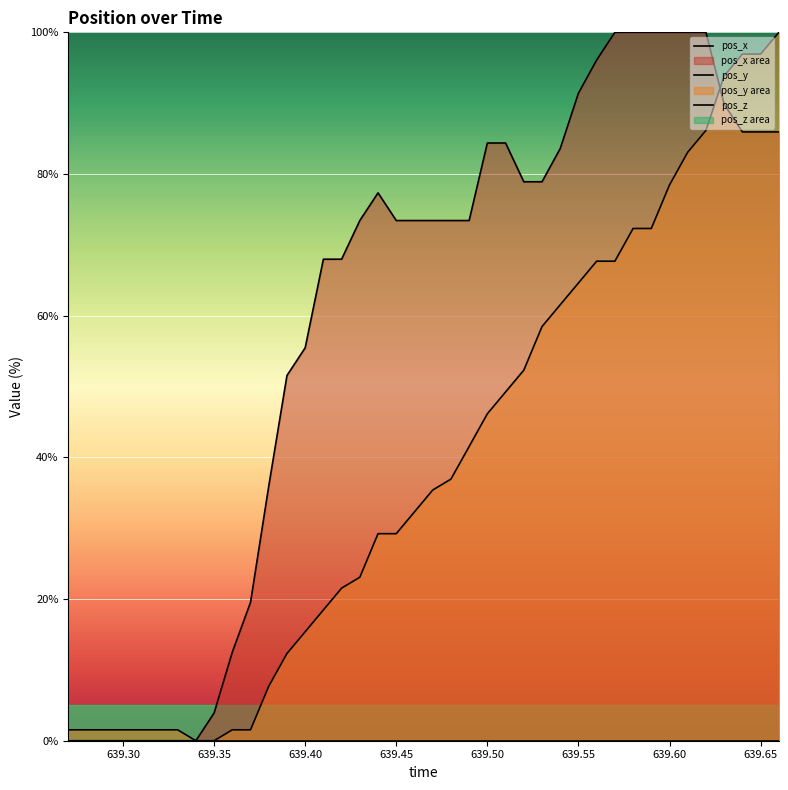

In pos_x, how many points are higher than both neighbors (excluding endpoints)?

1